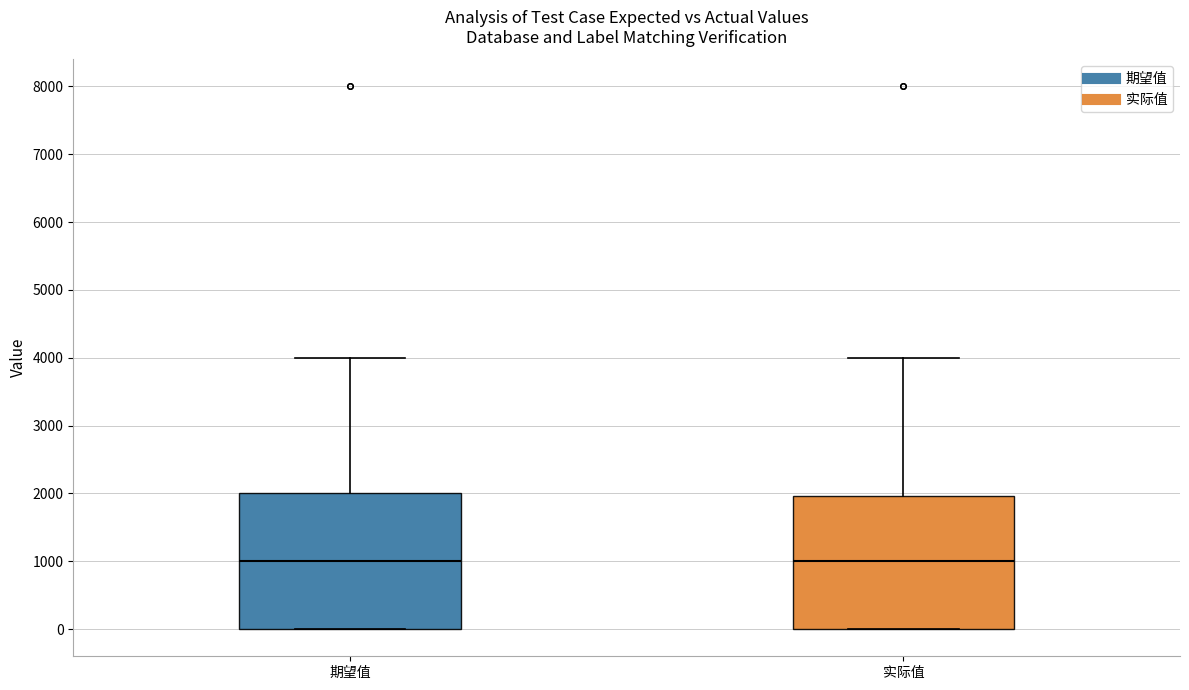

Reading left to right, transcribe this box plot: for each box, give where its median line is, the range the box spans, and where its two whiskers end, as read against the y-axis. The values are not printed on the chart, so give them approximately, as read against the axis.

期望值: median 1000, box 0 to 2000, whiskers 0 to 4000
实际值: median 1000, box 0 to 2000, whiskers 0 to 4000